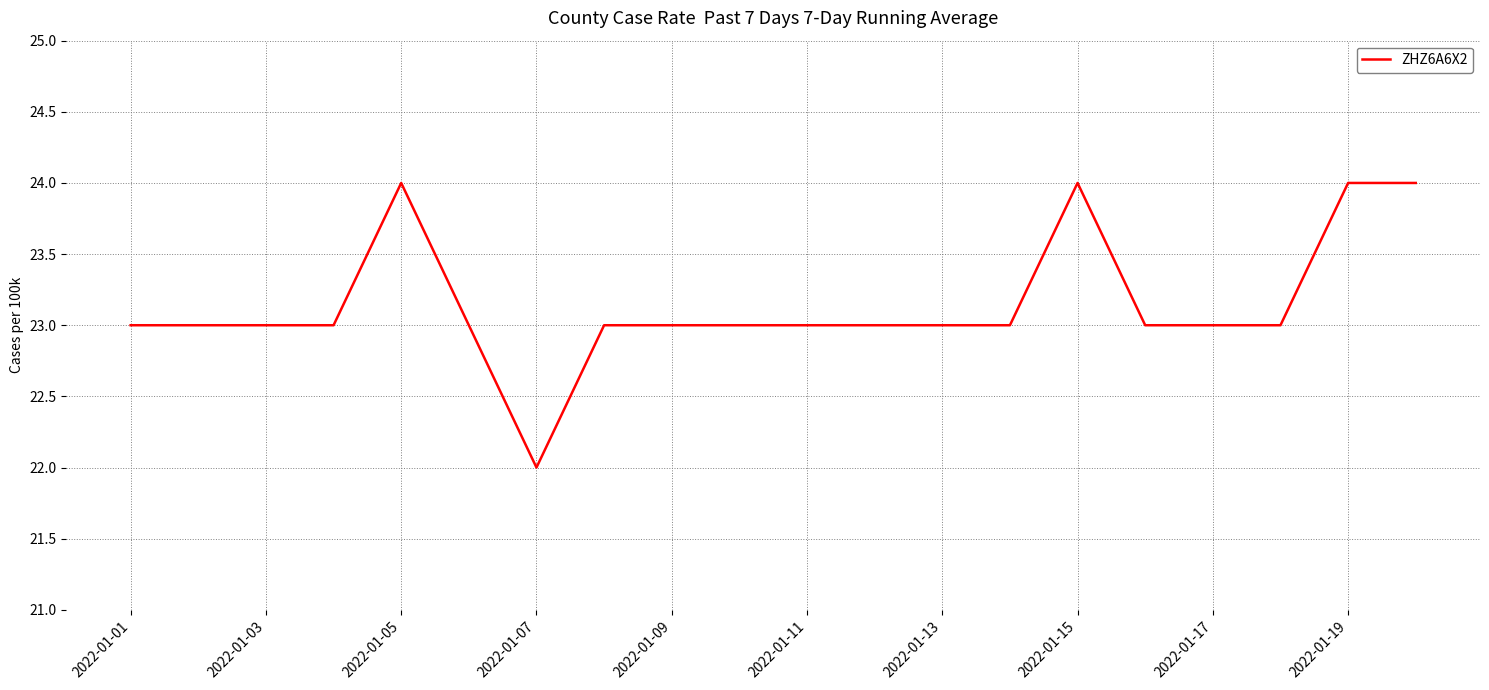

What is the maximum value shown in the chart?

24